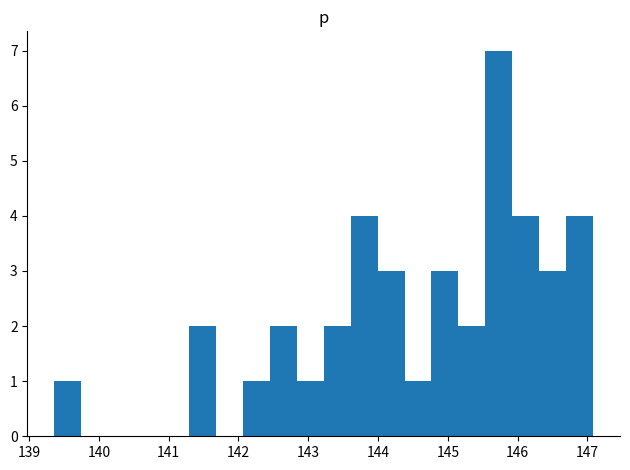

Around what value on the x-axis is the tallest bar? Give the approximate position of its centre, as read against the axis.

145.7